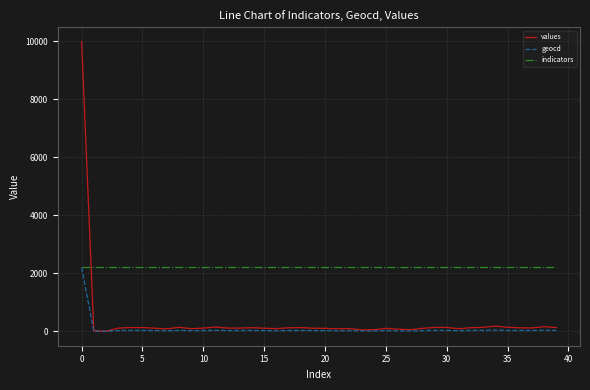

True or false: values and indicators intersect in this chart.

True